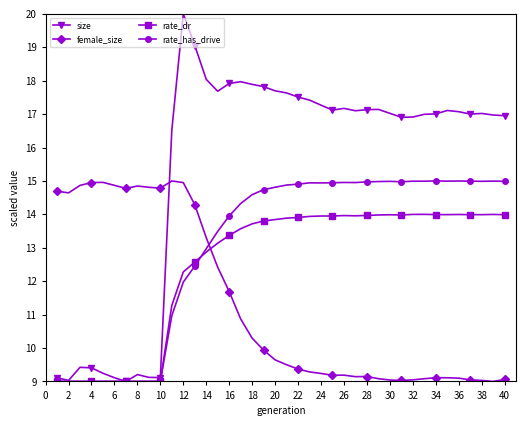

What is the value of the rate_dr point at the 5th from the left?

9.0